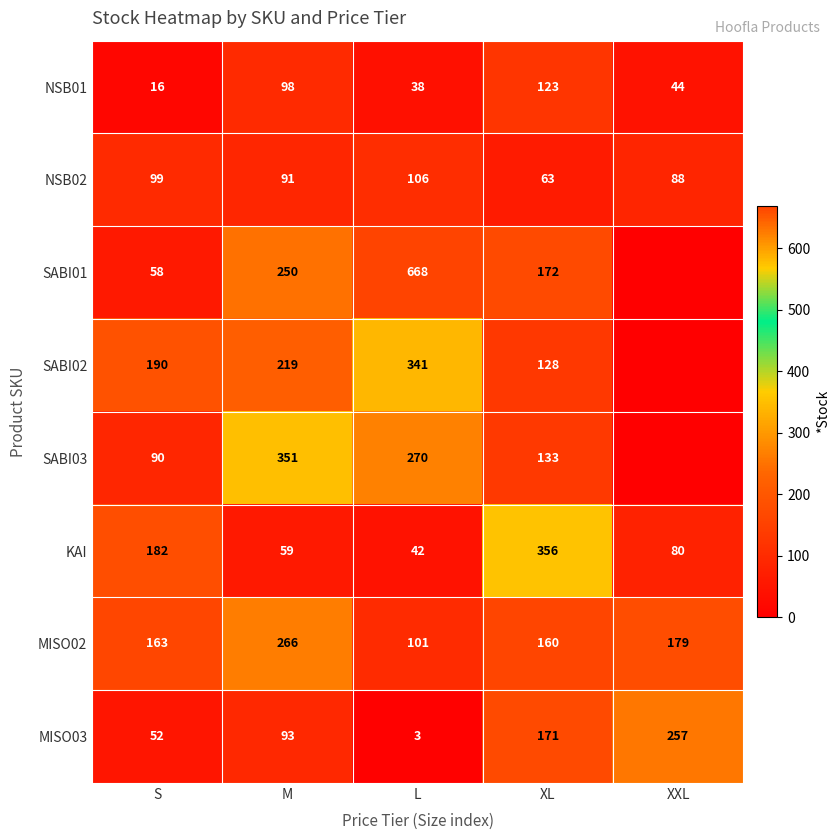

At which category is the sum across all series the highest?

L